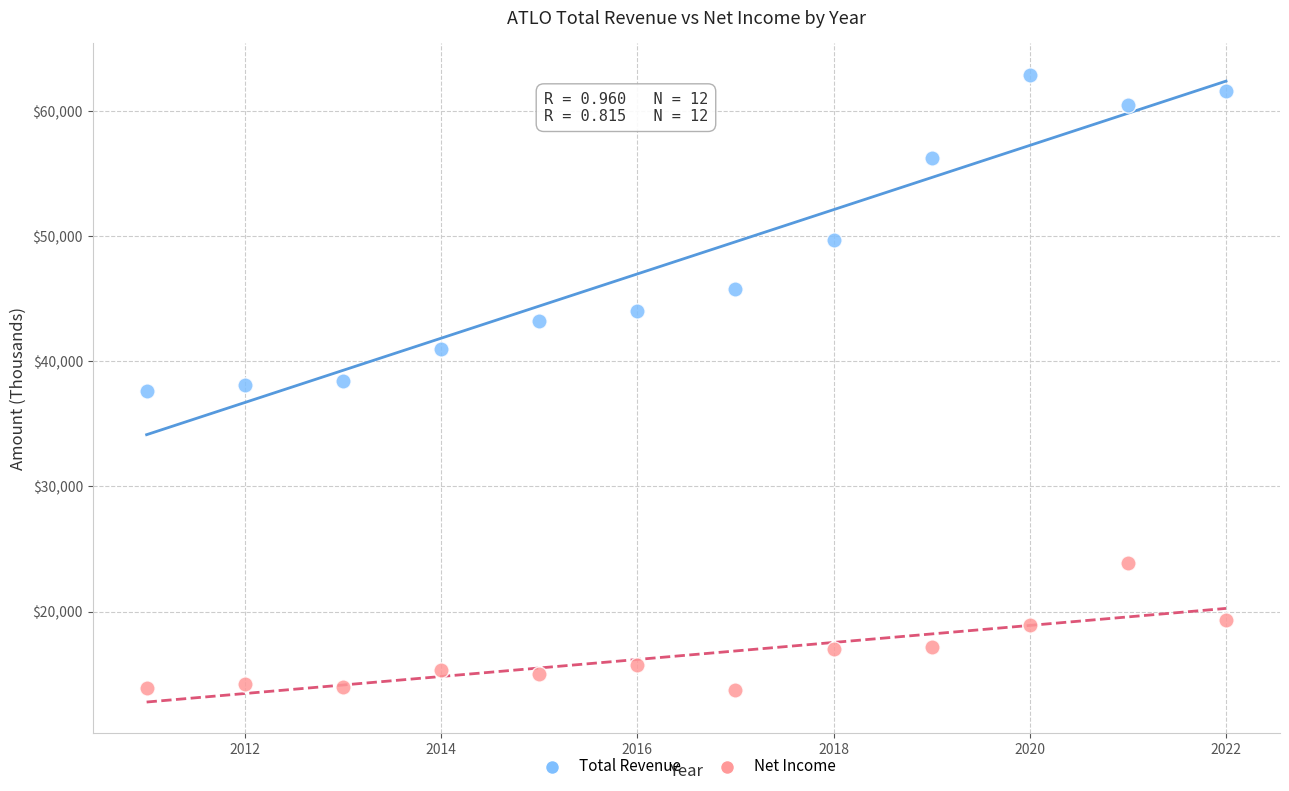

Which series reaches the minimum Y coordinate?

Net Income